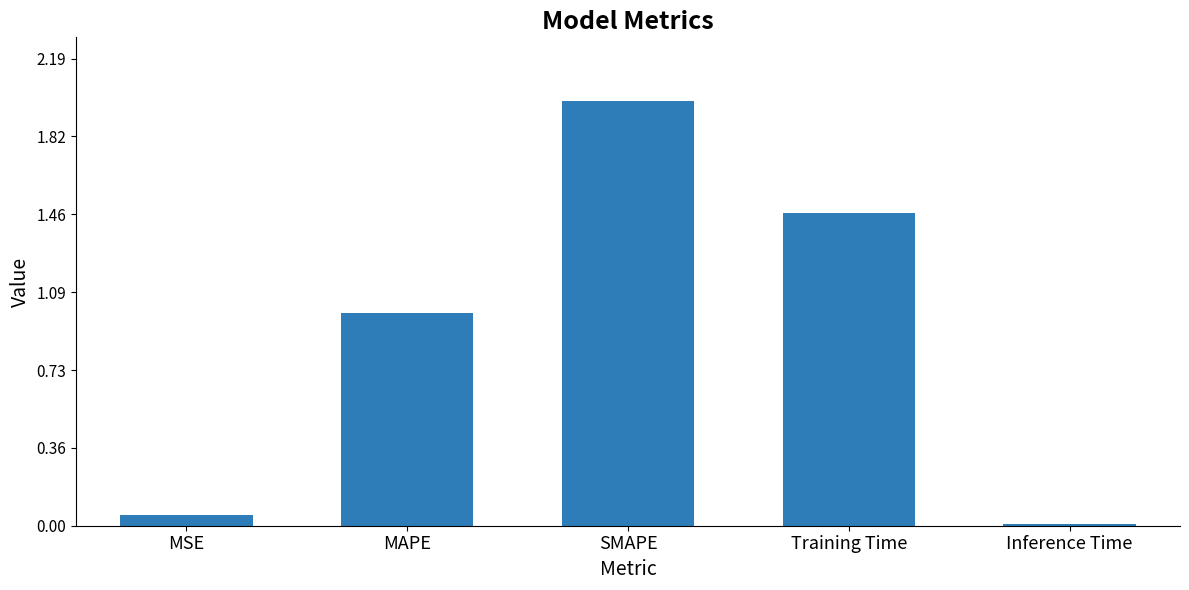

What is the sum of all values?

4.5